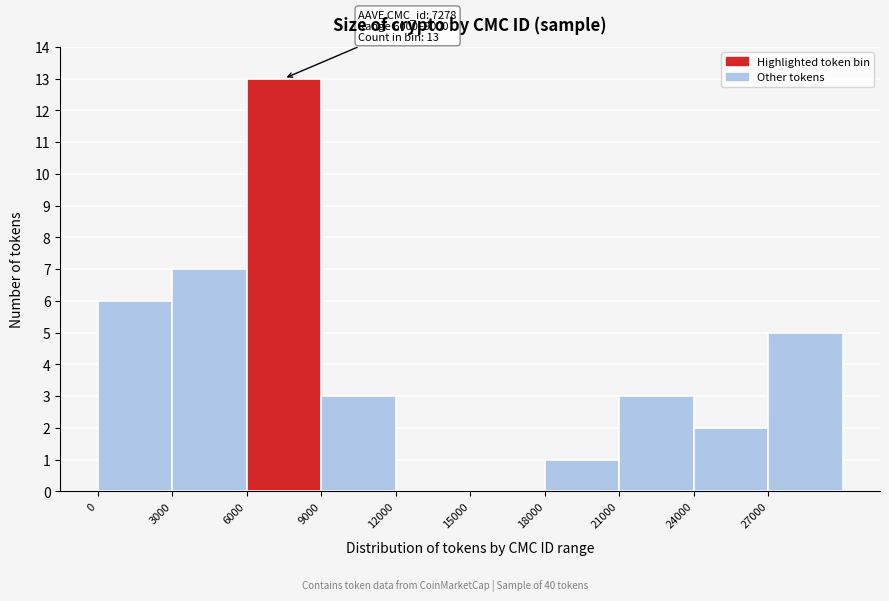

Over which range of the x-axis is the bar tallest?

6000 to 9000